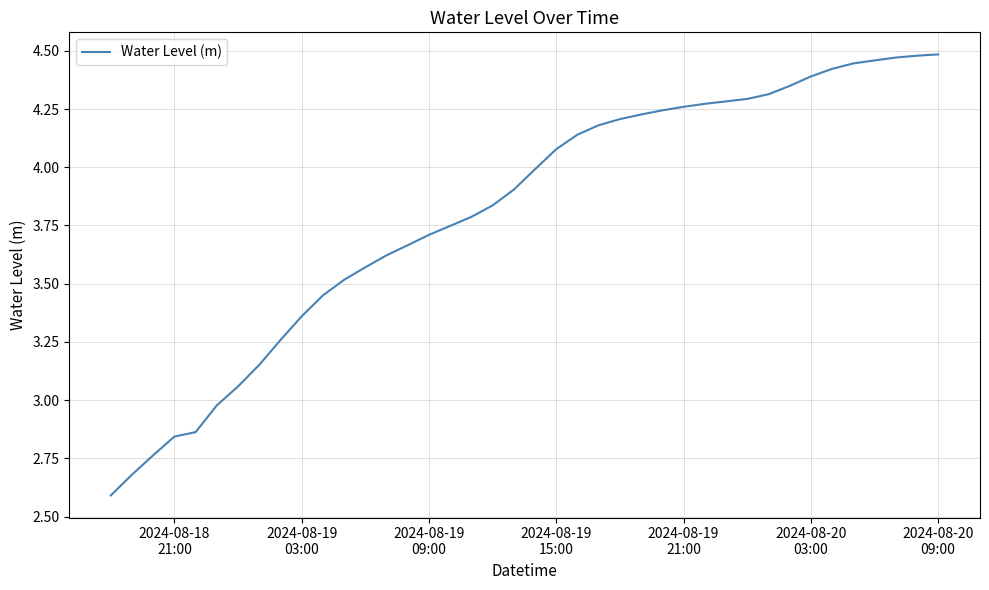

What is the difference between the maximum and minimum values?

1.9